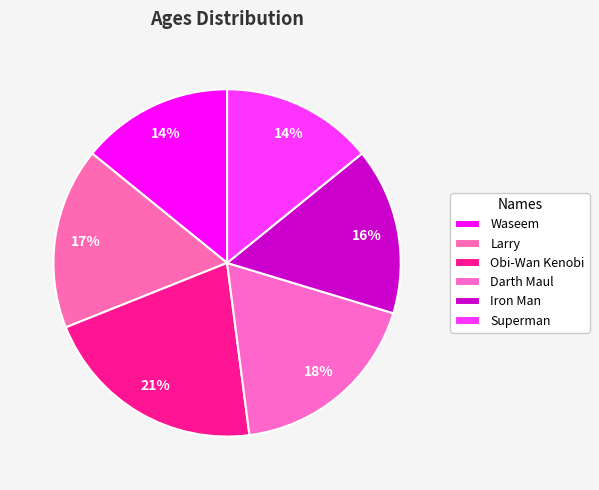

Does Darth Maul account for over 50% of the chart?

No